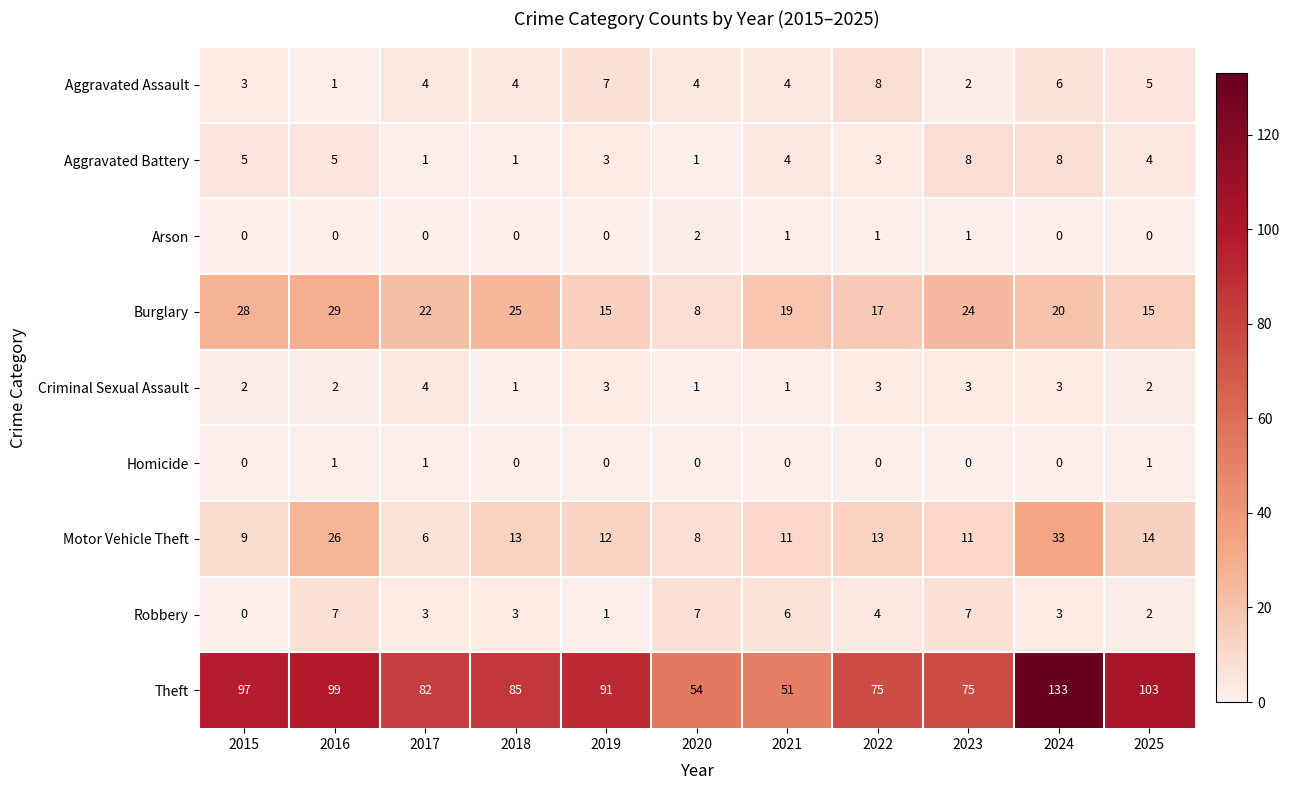

What is the difference between the maximum and minimum values in the Motor Vehicle Theft series?

27